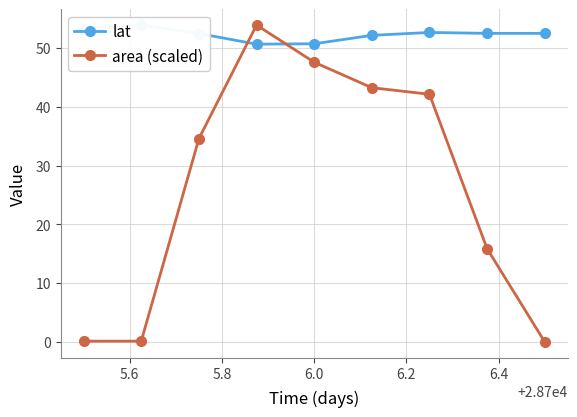

What is the value of the area (scaled) point at the 7th from the left?

42.1